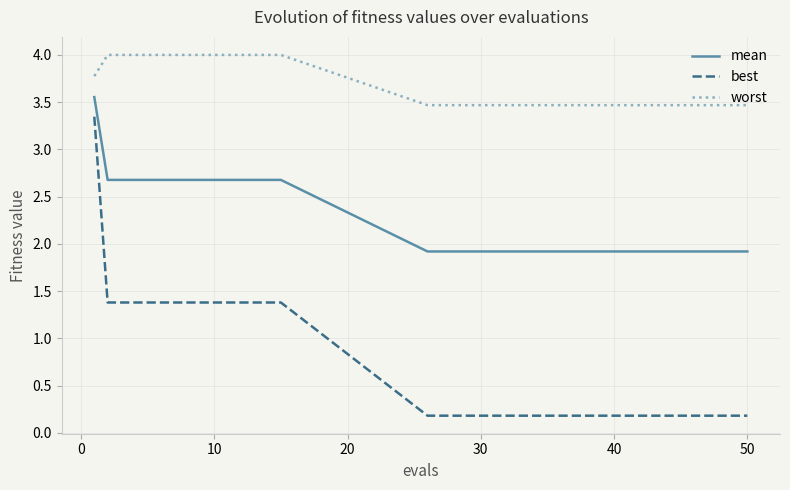

Which series has the largest range (max minus min)?

best